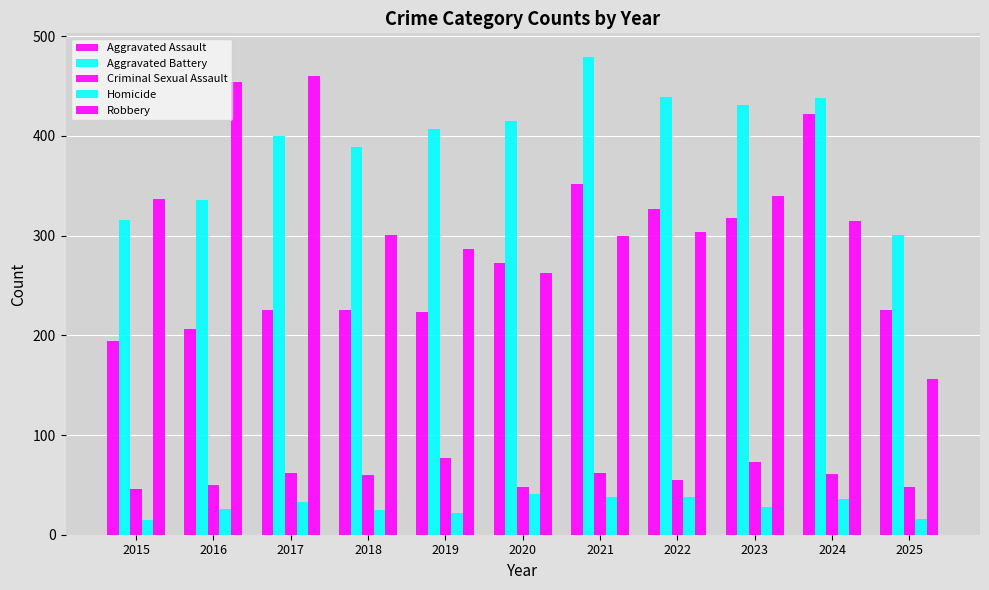

True or false: Criminal Sexual Assault has a value of 62 at 2021.

True